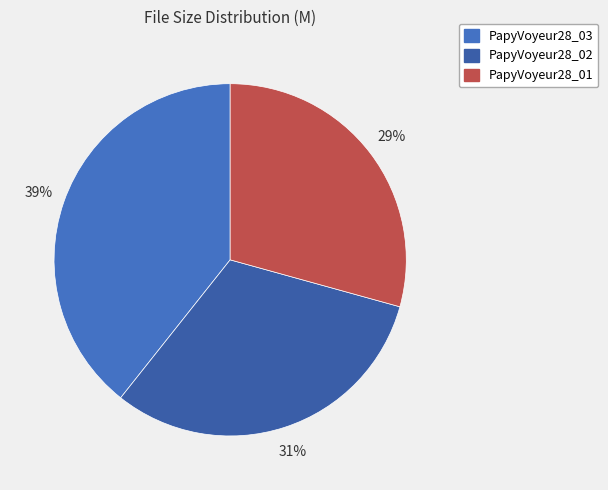

The PapyVoyeur28_03 slice represents 39% of the pie. True or false?

True